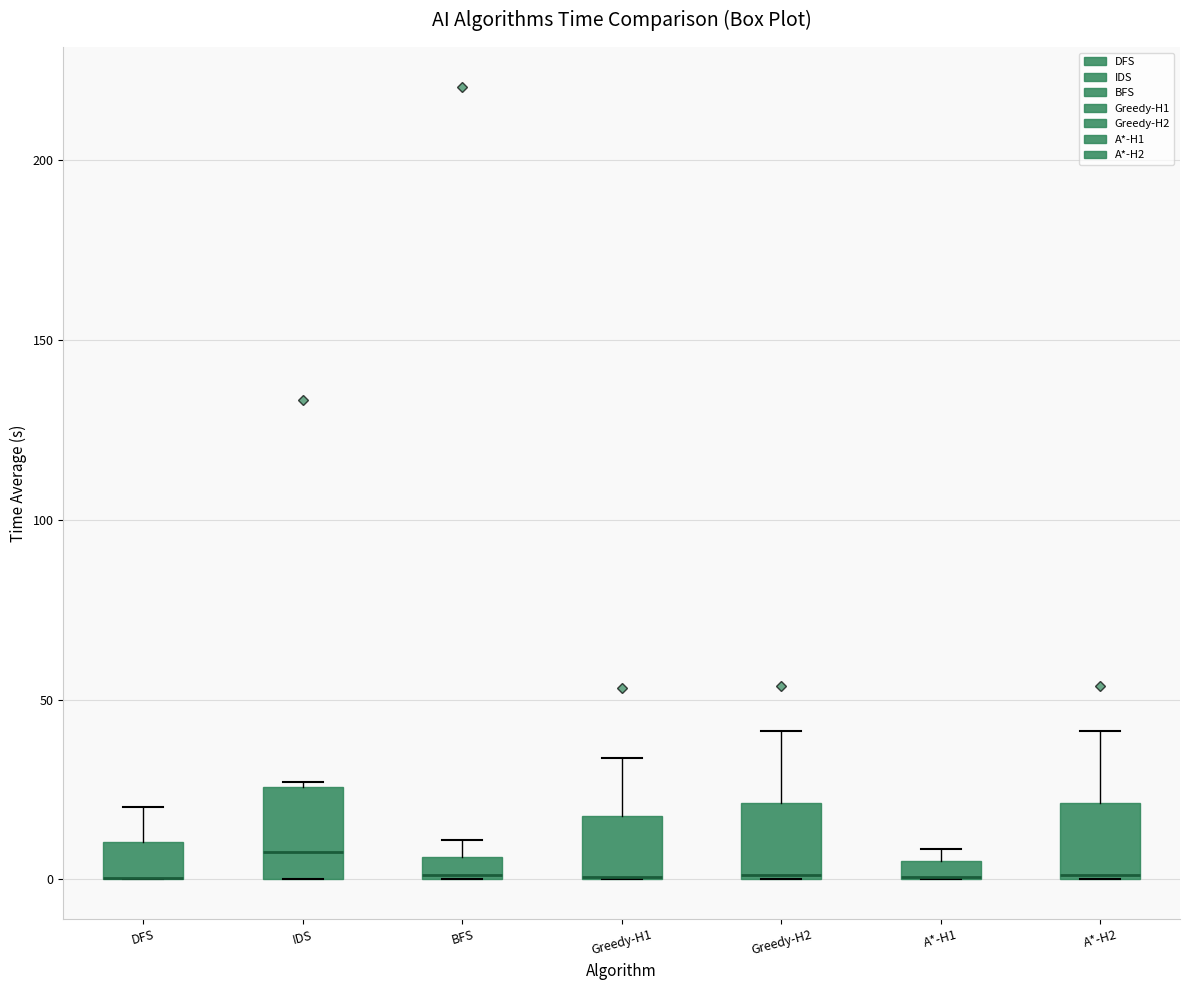

Where is the upper edge of the box for Greedy-H1 on the y-axis? The values are not printed on the chart, so give them approximately, as read against the axis.

20